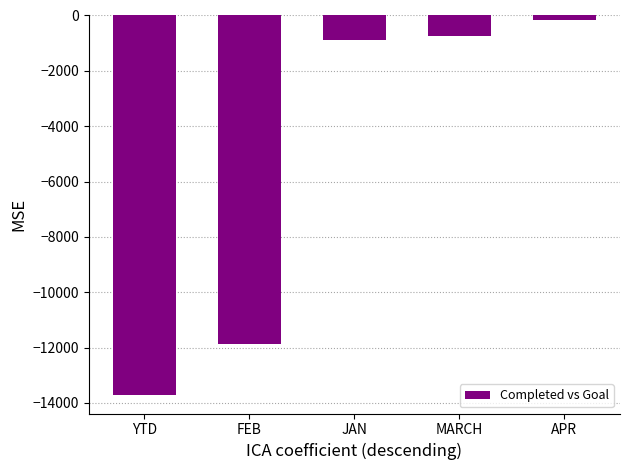

Reading left to right, transcribe all the data shown in this chart.

YTD=-13698	FEB=-11888	JAN=-898	MARCH=-753	APR=-159